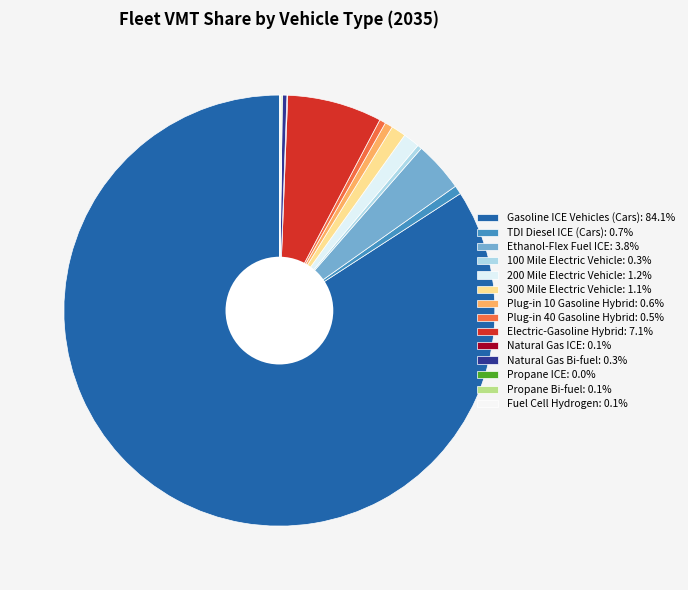

Rank the categories by value from lowest to highest.

Propane ICE, Natural Gas ICE, Fuel Cell Hydrogen, Propane Bi-fuel, 100 Mile Electric Vehicle, Natural Gas Bi-fuel, Plug-in 40 Gasoline Hybrid, Plug-in 10 Gasoline Hybrid, TDI Diesel ICE (Cars), 300 Mile Electric Vehicle, 200 Mile Electric Vehicle, Ethanol-Flex Fuel ICE, Electric-Gasoline Hybrid, Gasoline ICE Vehicles (Cars)